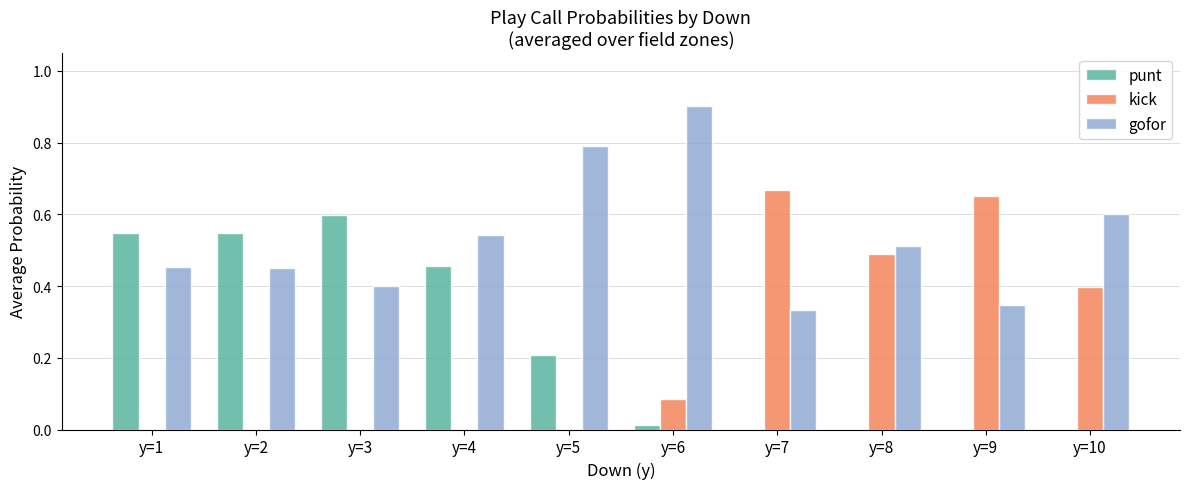

Which category has the highest value across all series?

y=6